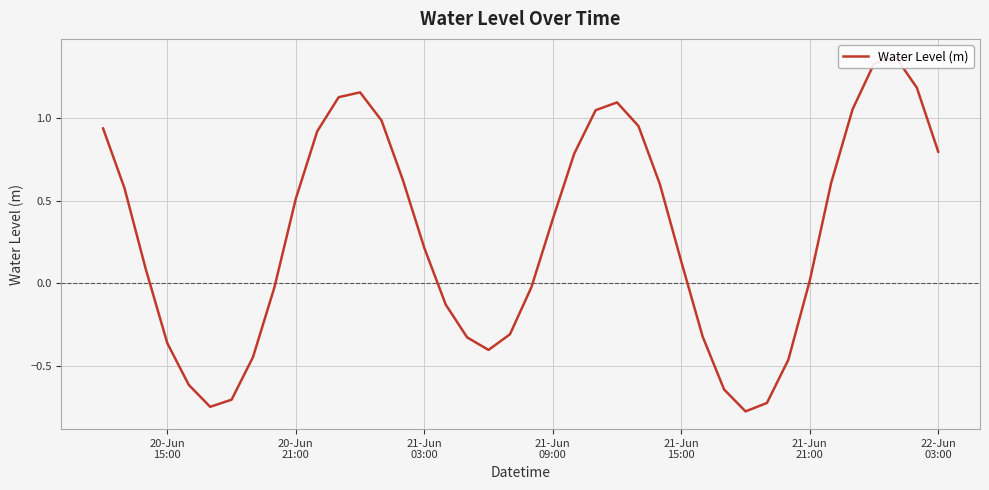

What is the minimum value shown in the chart?

-0.8